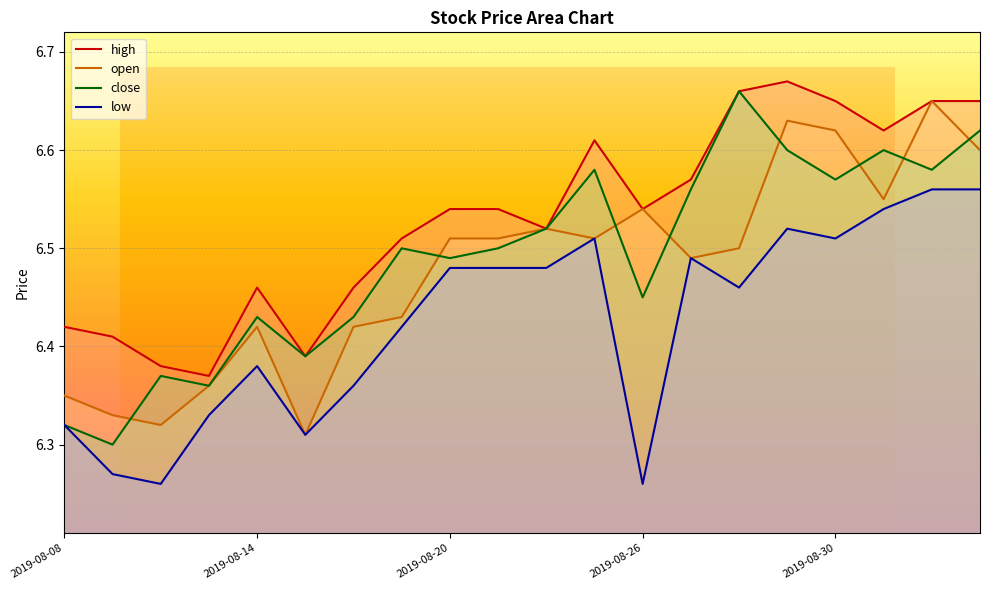

Between 2019-09-03 and 2019-08-12, which is larger?

2019-09-03